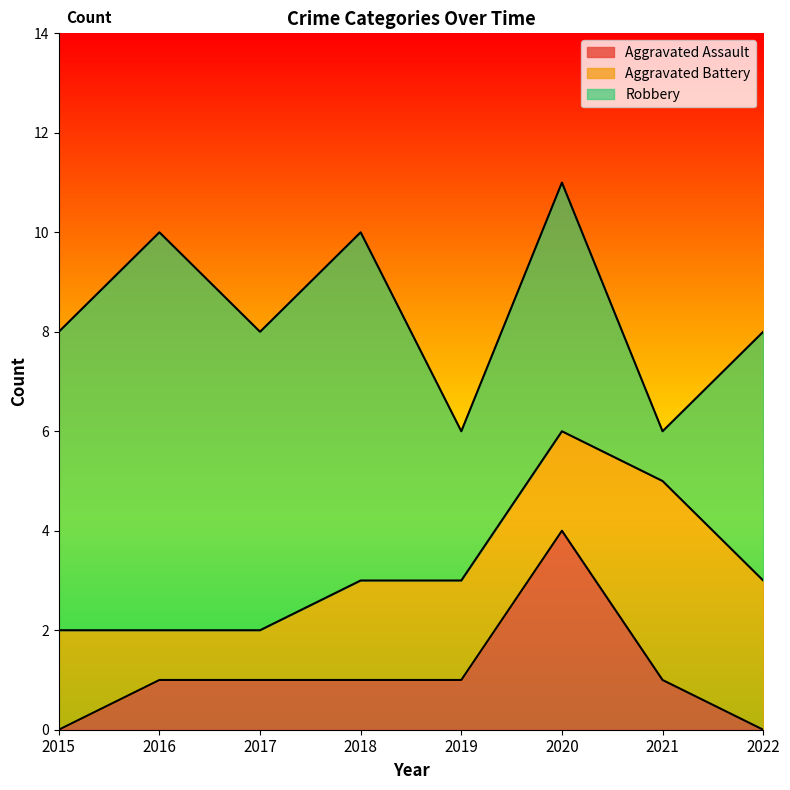

The Aggravated Assault series shows -2 at 2015. True or false?

False